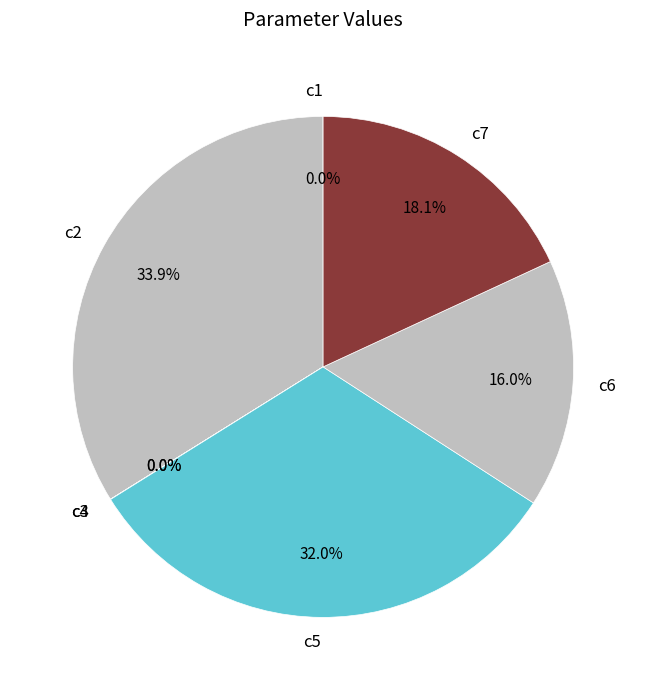

To the nearest percent, what is the combined percentage of c5 and c2?

66%